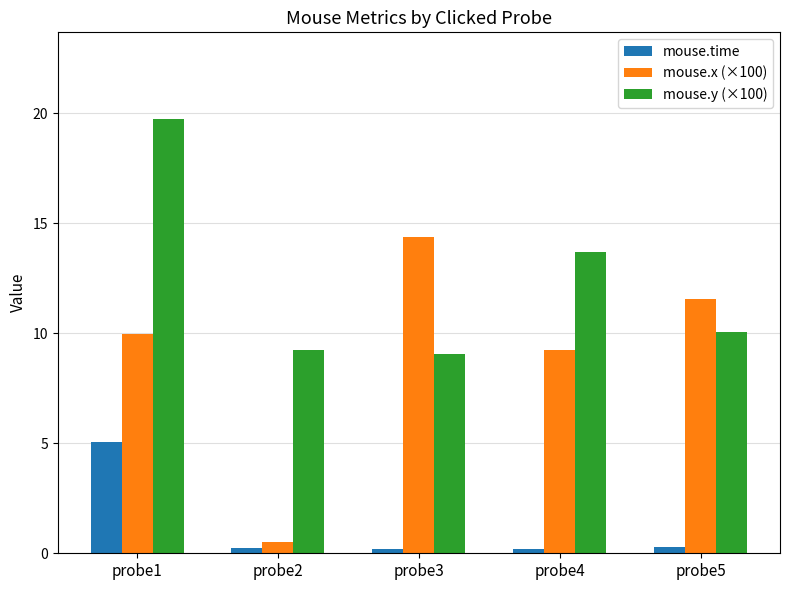

At which label is mouse.y (×100) closest to 14?

probe4